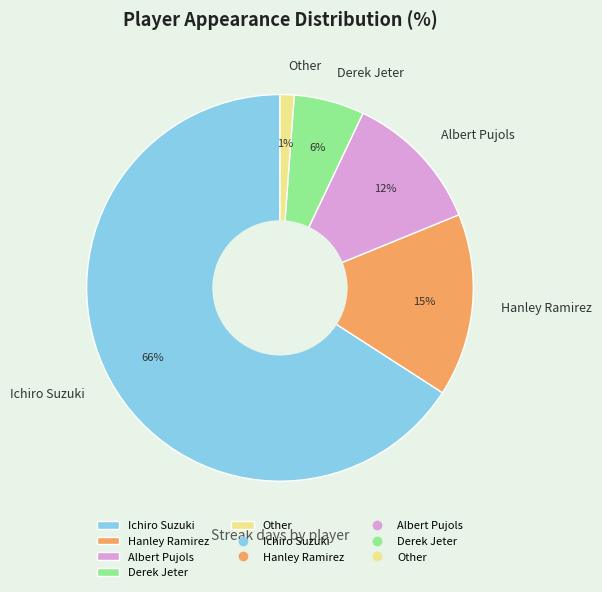

Do Hanley Ramirez and Ichiro Suzuki together represent more than half of the pie?

Yes